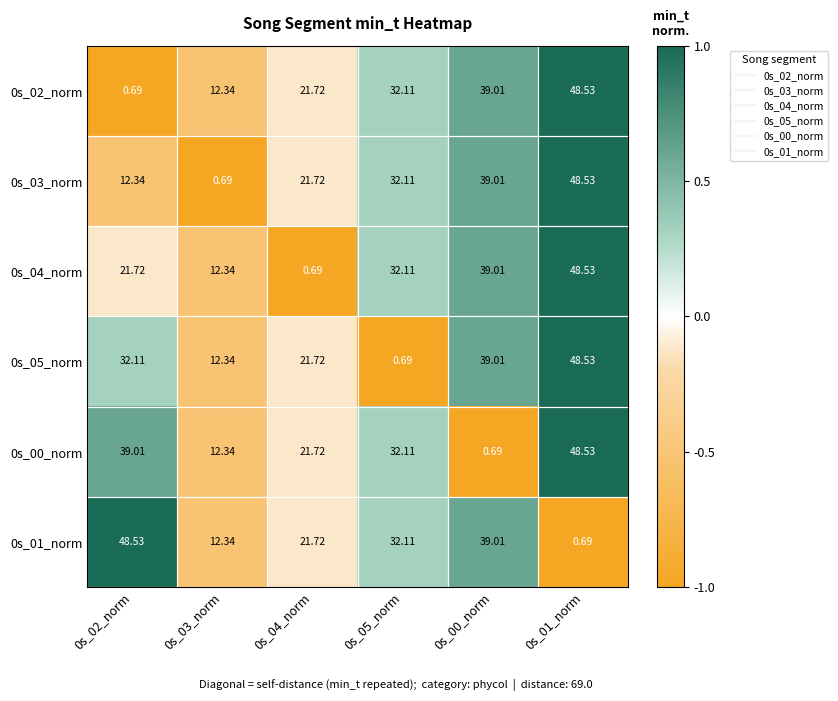

Is the value of 0s_03_norm at 0s_00_norm greater than the value of 0s_05_norm at 0s_04_norm?

Yes